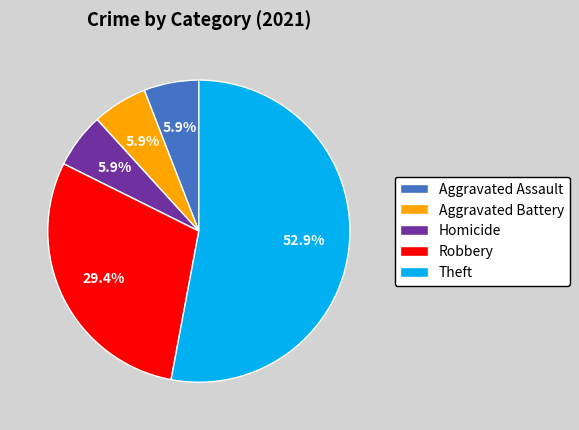

What is the largest slice in the pie chart?

Theft